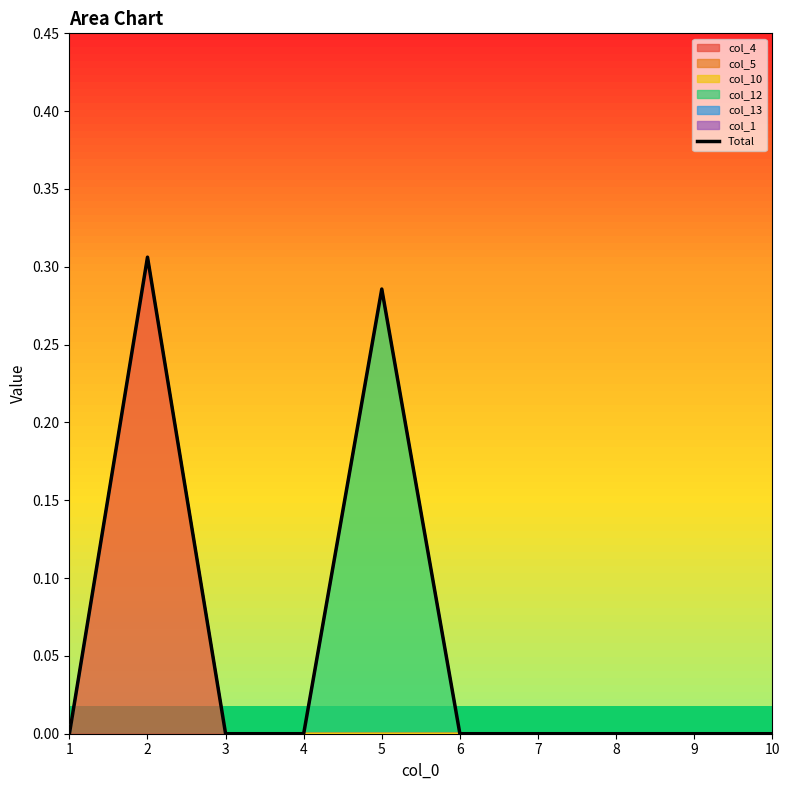

Which category has the lowest value across all series?

1